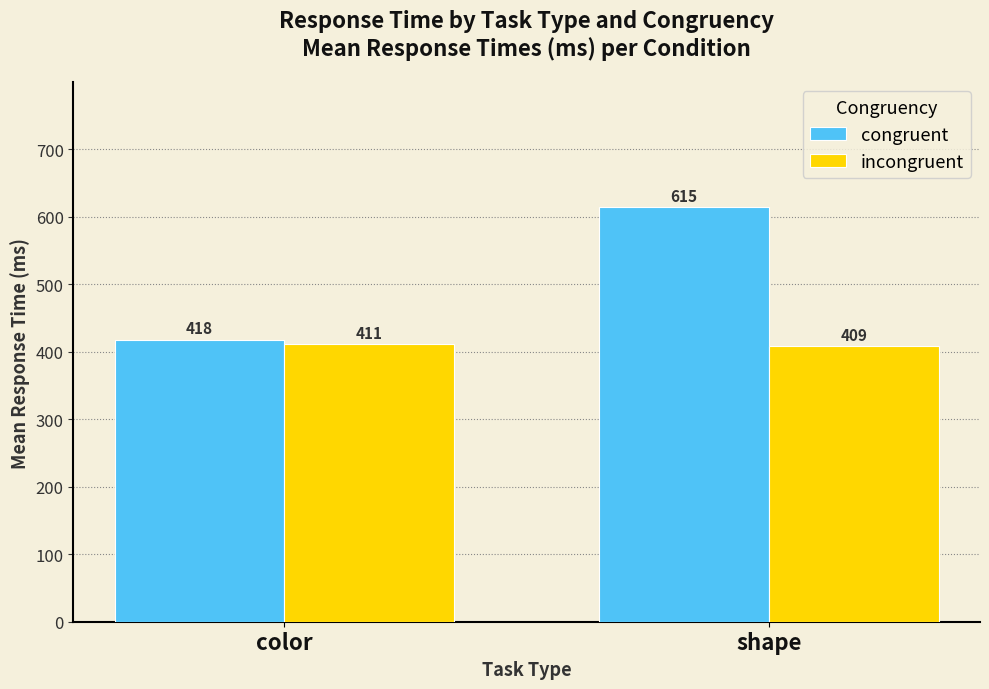

Is it true that incongruent equals 254.1 at color?

False